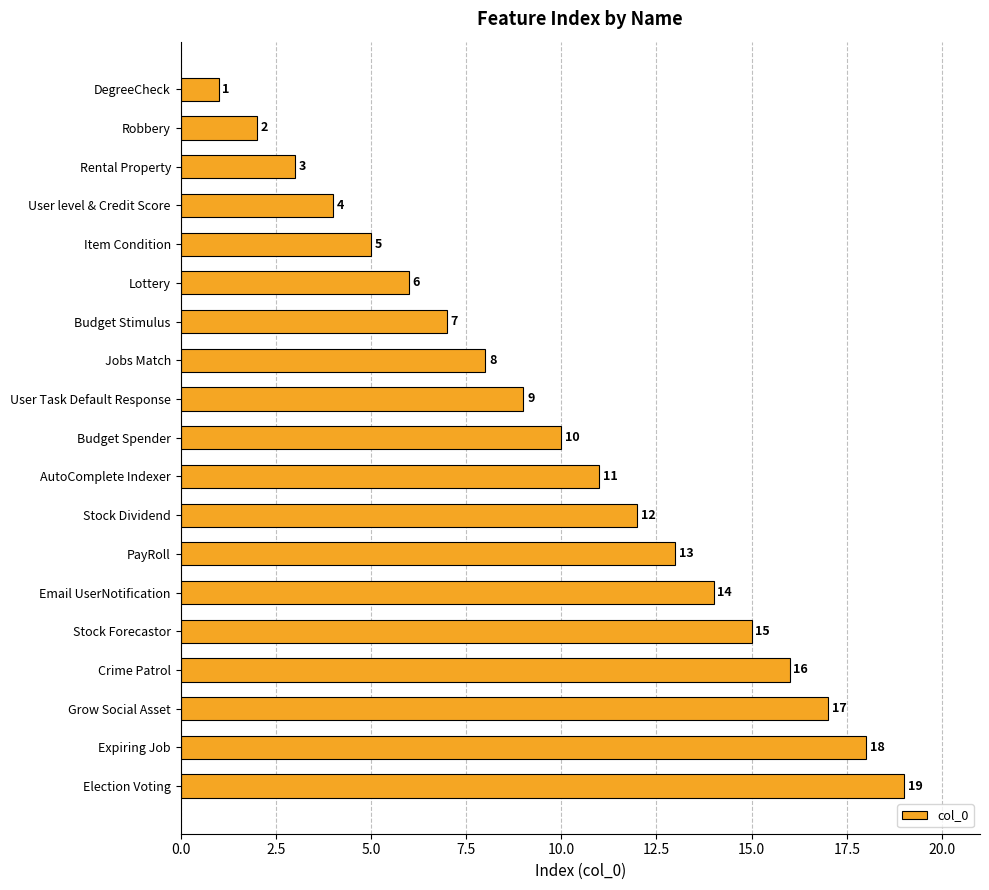

What is the difference between the maximum and second lowest values?

17